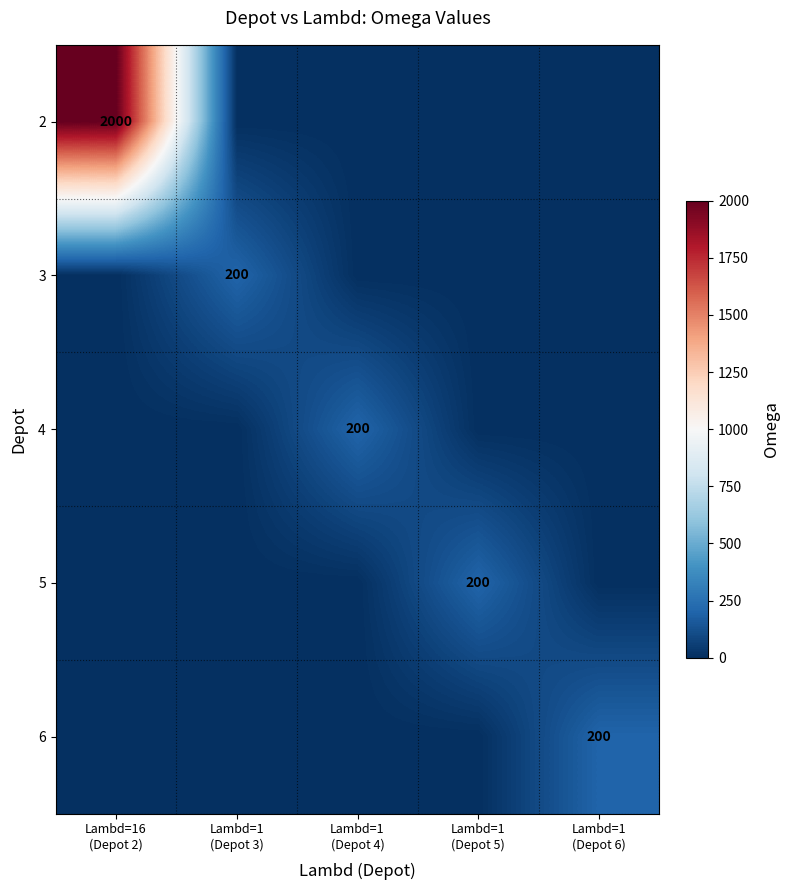

List the labels in order of 4 value, smallest first.

Lambd=16 (Depot 2), Lambd=1 (Depot 3), Lambd=1 (Depot 5), Lambd=1 (Depot 6), Lambd=1 (Depot 4)